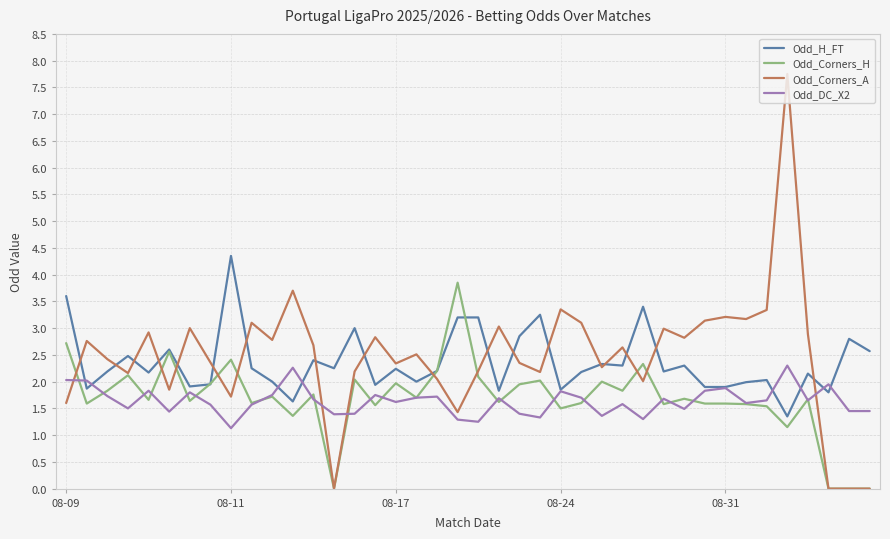

What are all the series names shown in the legend?

Odd_H_FT, Odd_Corners_H, Odd_Corners_A, Odd_DC_X2